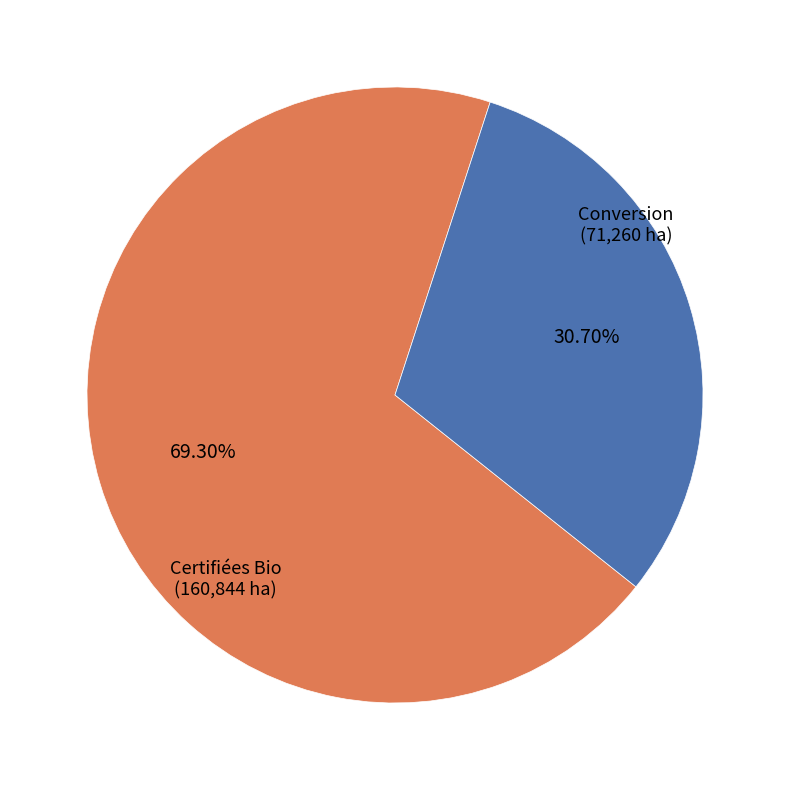

What is the total percentage of Certifiées Bio and Conversion?

100.0%